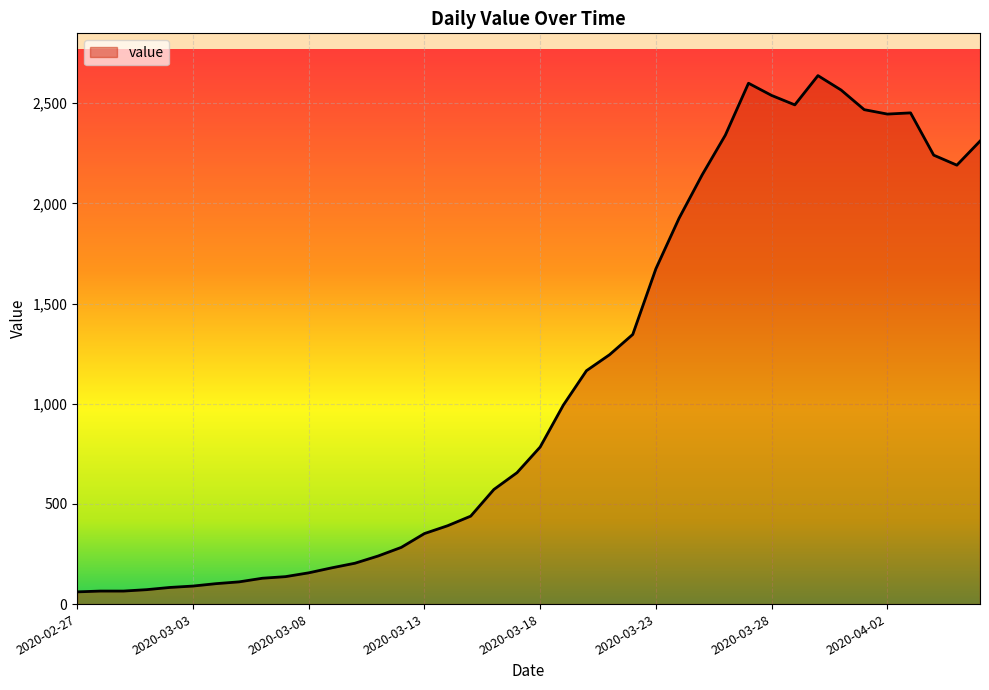

What is the difference between the maximum and minimum values?

2577